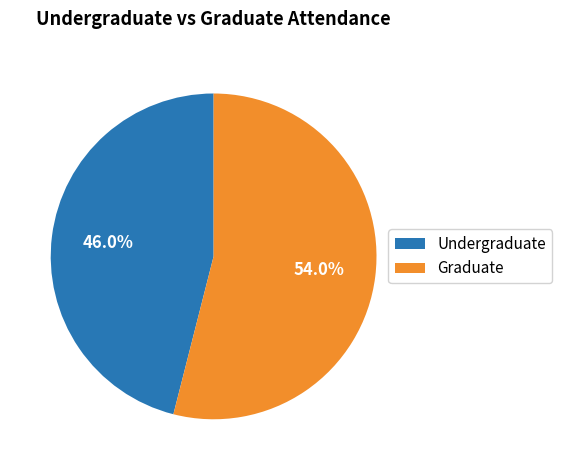

How many slices are in this pie chart?

2